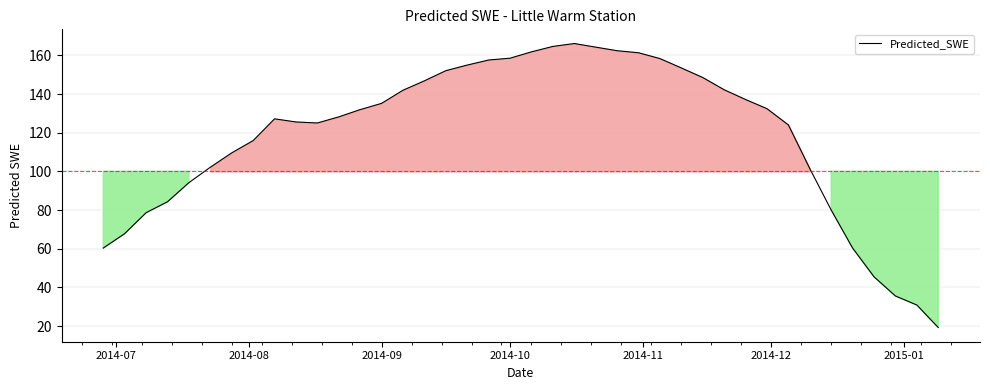

What is the maximum value shown in the chart?

166.1